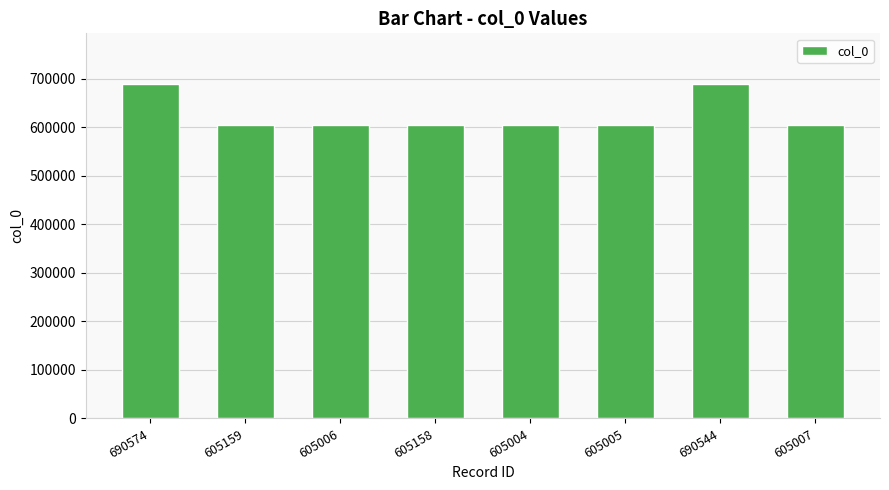

What is the ratio of the value at 605007 to the value at 690574?

0.9